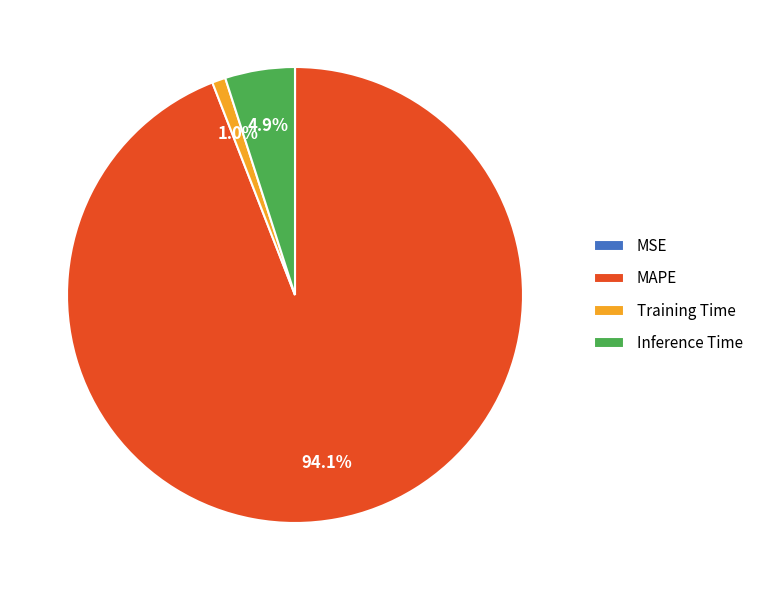

To the nearest percent, what is the average slice percentage?

25%